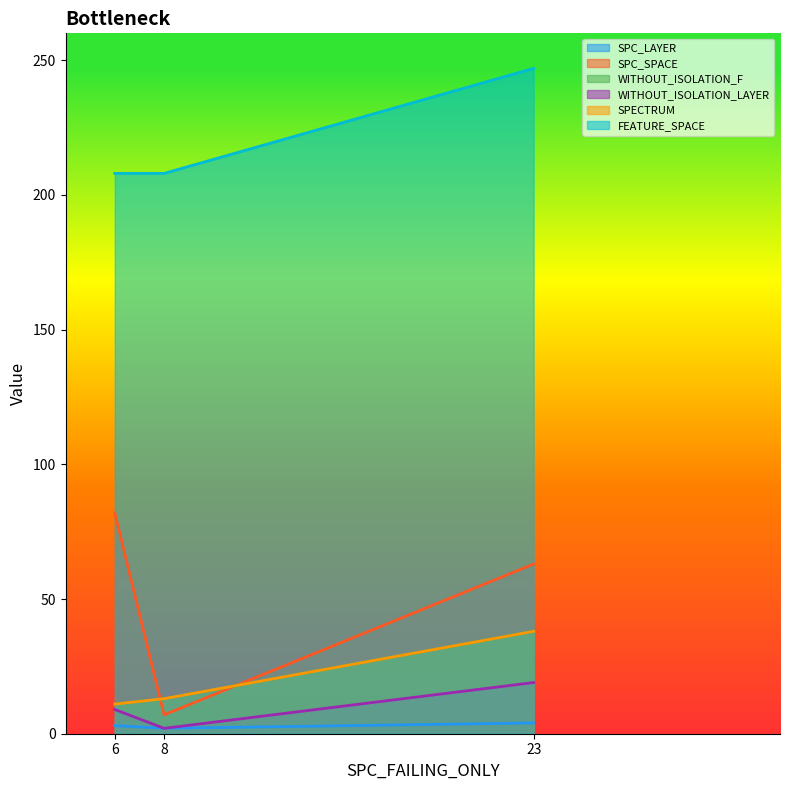

At which label is WITHOUT_ISOLATION_F closest to 24?

8